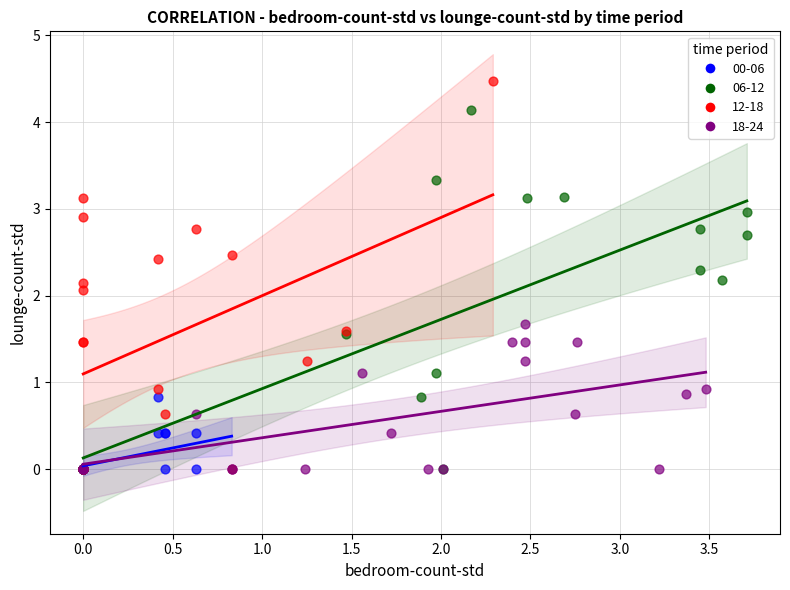

Which series has the largest Y range (max minus min)?

12-18